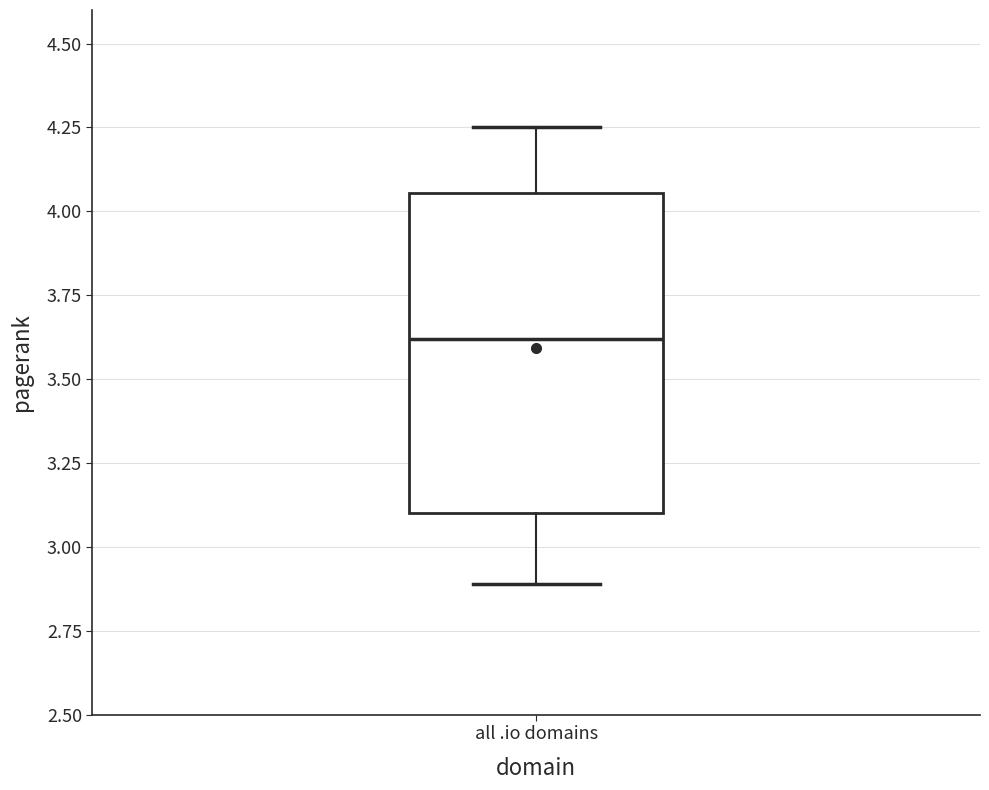

Where does the upper whisker of the box for all .io domains end on the y-axis? The values are not printed on the chart, so give them approximately, as read against the axis.

4.25